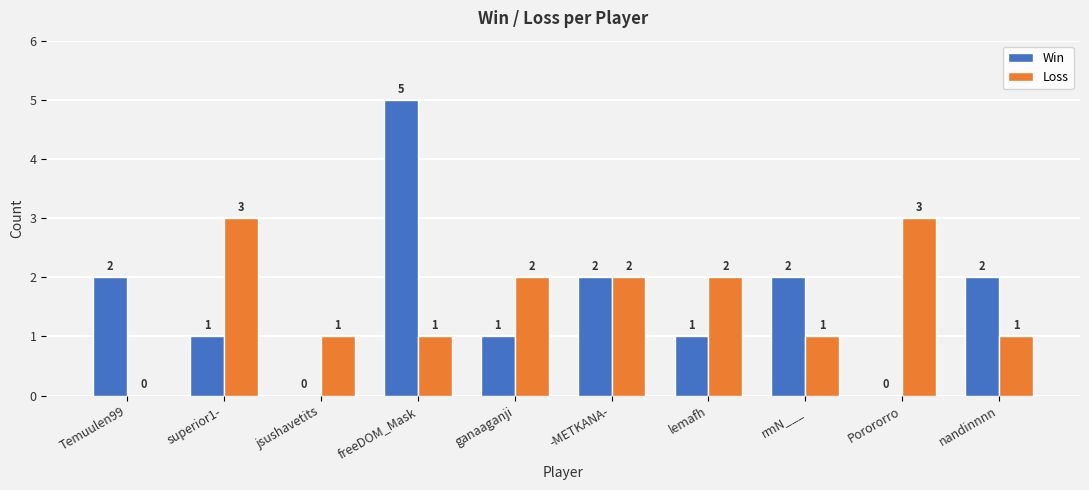

Between -METKANA- and lemafh, which series saw the biggest shift?

Win